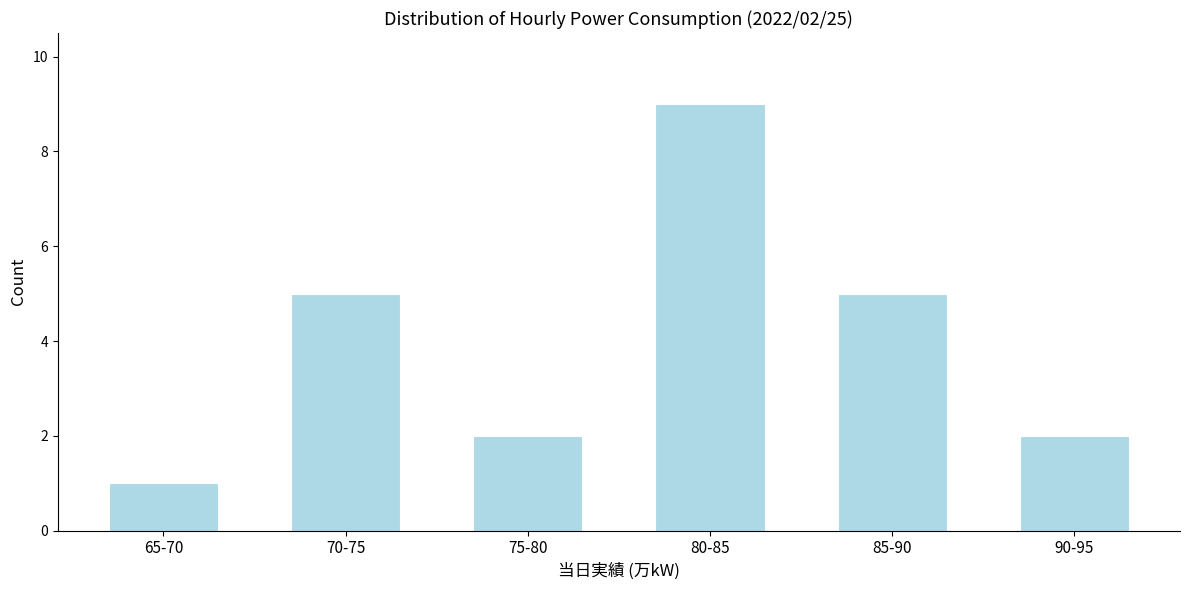

Reading left to right, what are all the values shown in this chart?

1	5	2	9	5	2